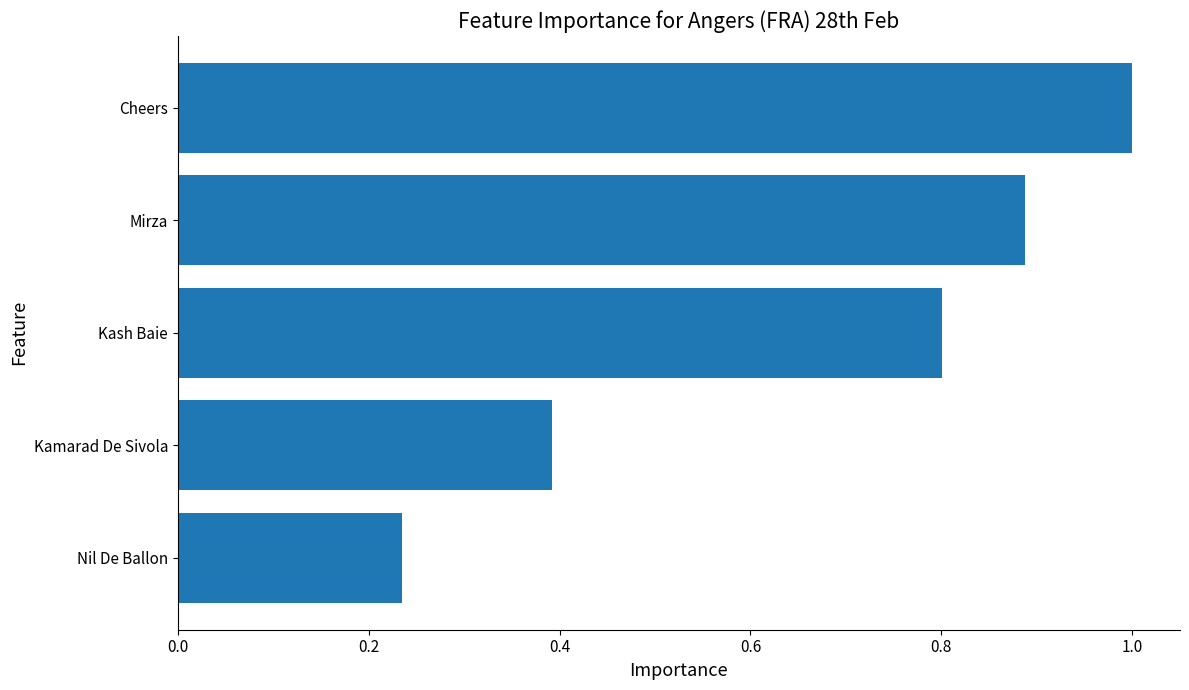

Rank the categories by value from lowest to highest.

Nil De Ballon, Kamarad De Sivola, Kash Baie, Mirza, Cheers